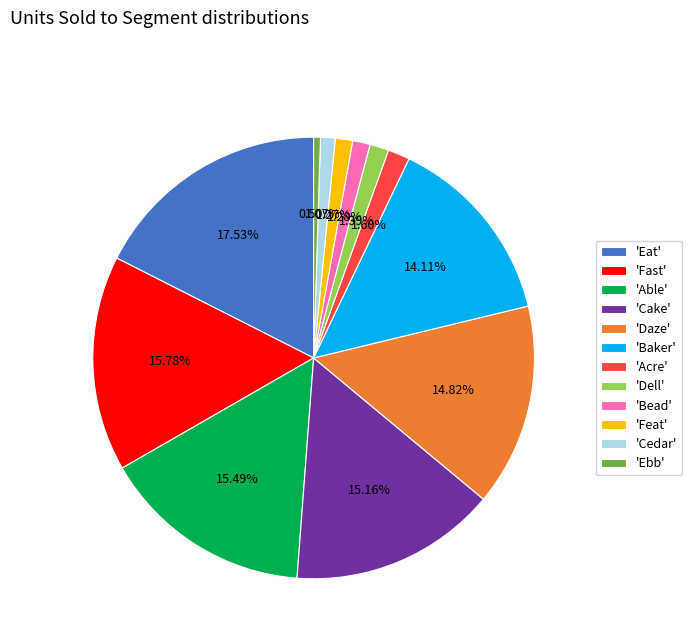

What is the smallest slice in the pie chart?

'Ebb'